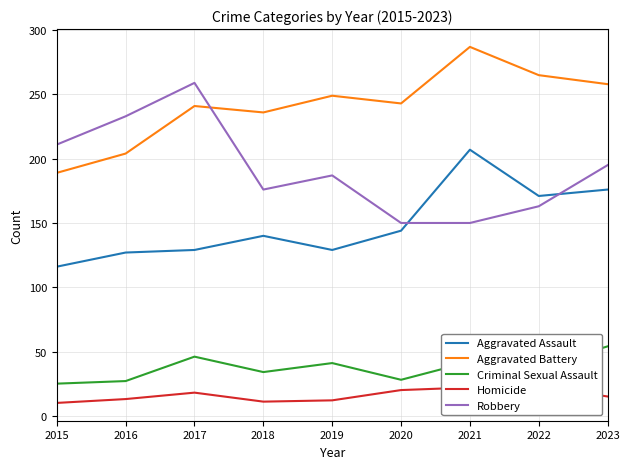

What is the difference between the highest and lowest values at 2022?

242